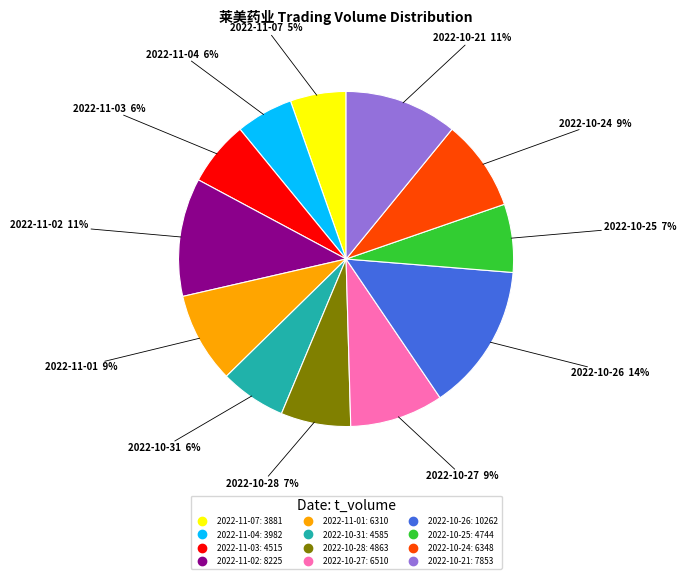

How many slices are in this pie chart?

12